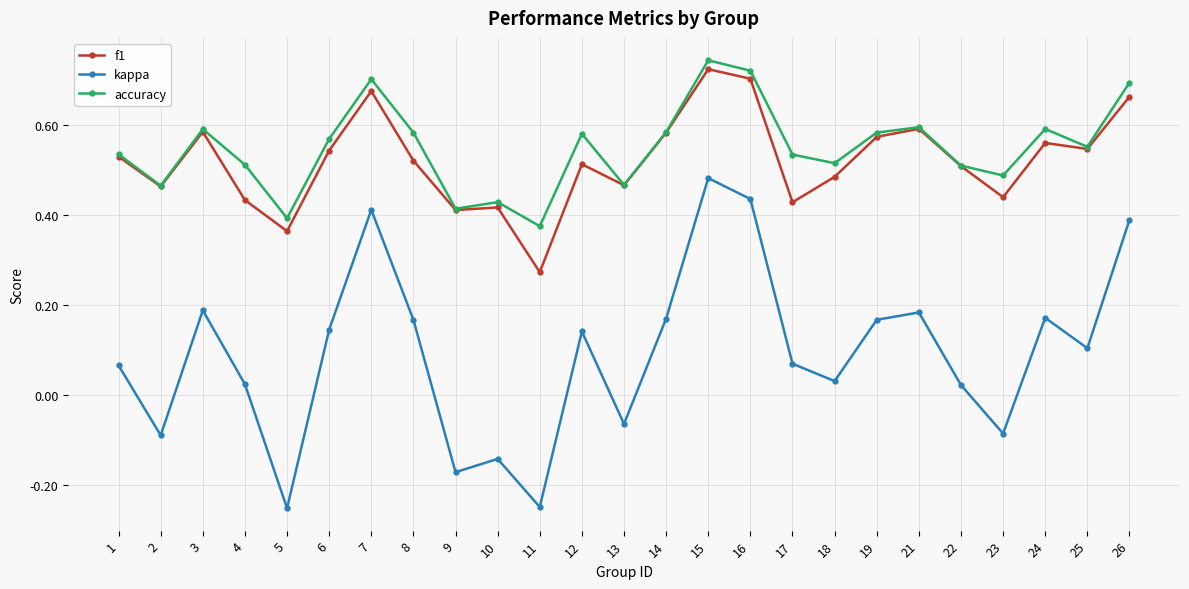

Which series changed the most between 5 and 26?

kappa